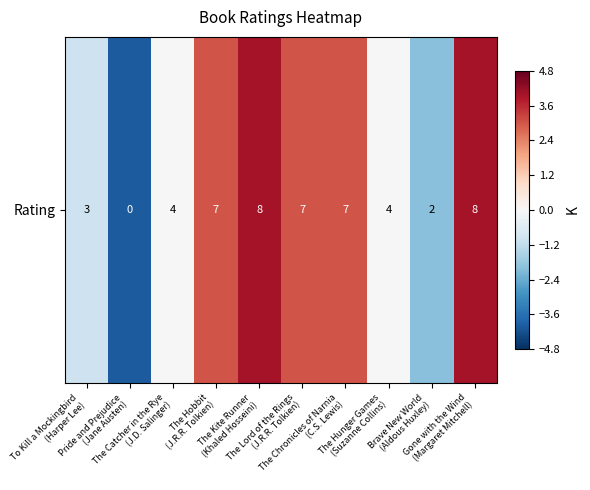

What is the minimum value shown in the chart?

-4